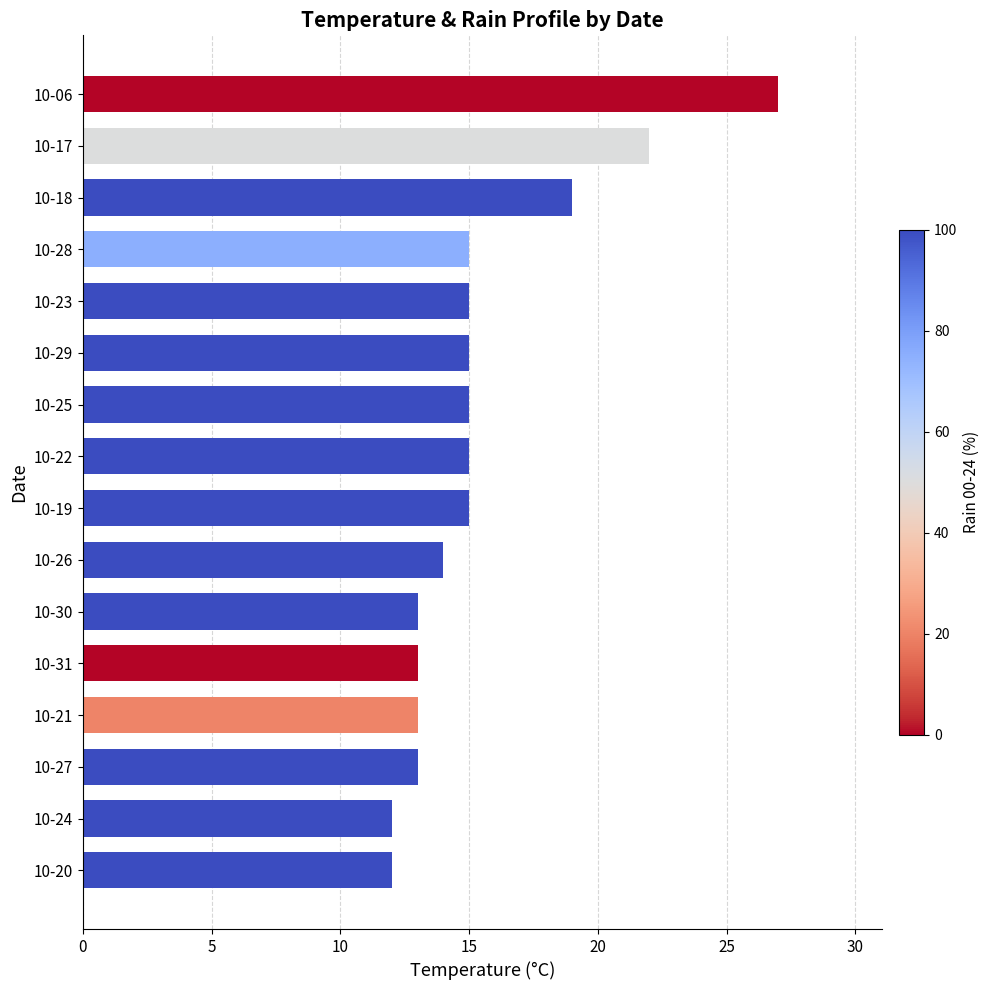

Is it true that the value at 10-06 is 38?

False